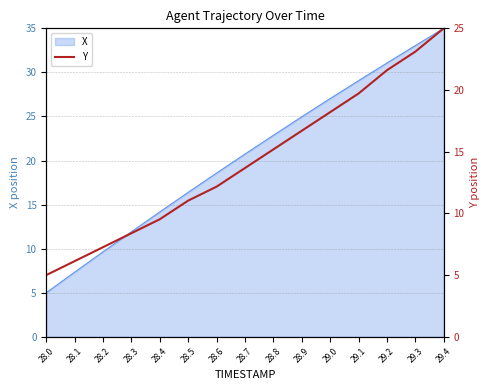

True or false: there are more than 2 points higher than both neighbors.

False